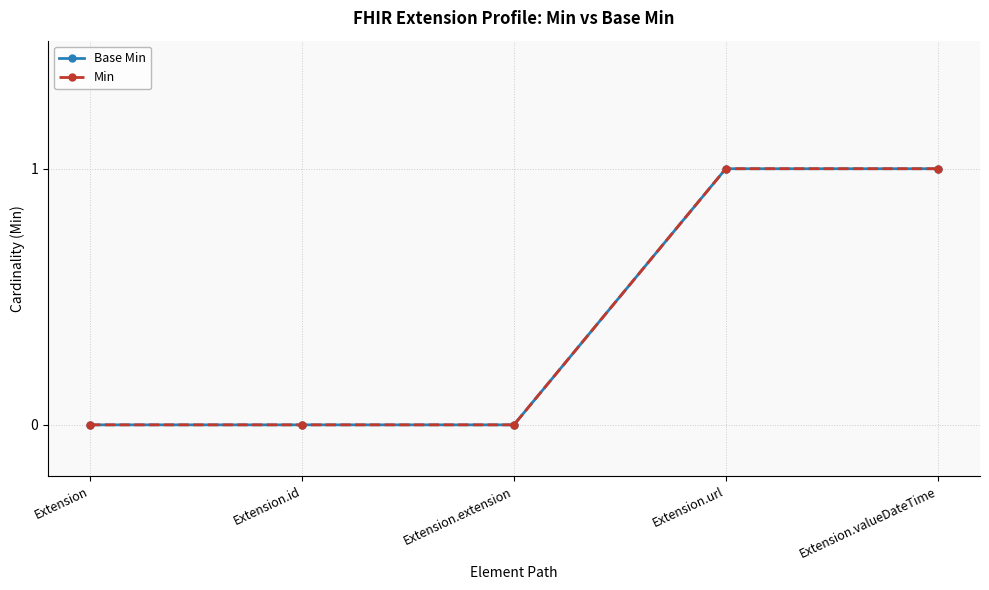

How many lines are shown in the chart?

2